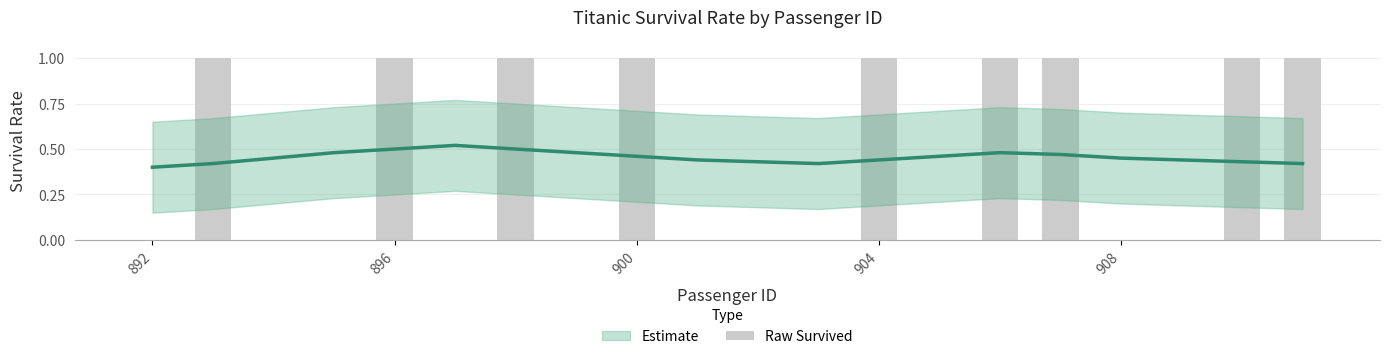

Count the number of categories in the chart.

20